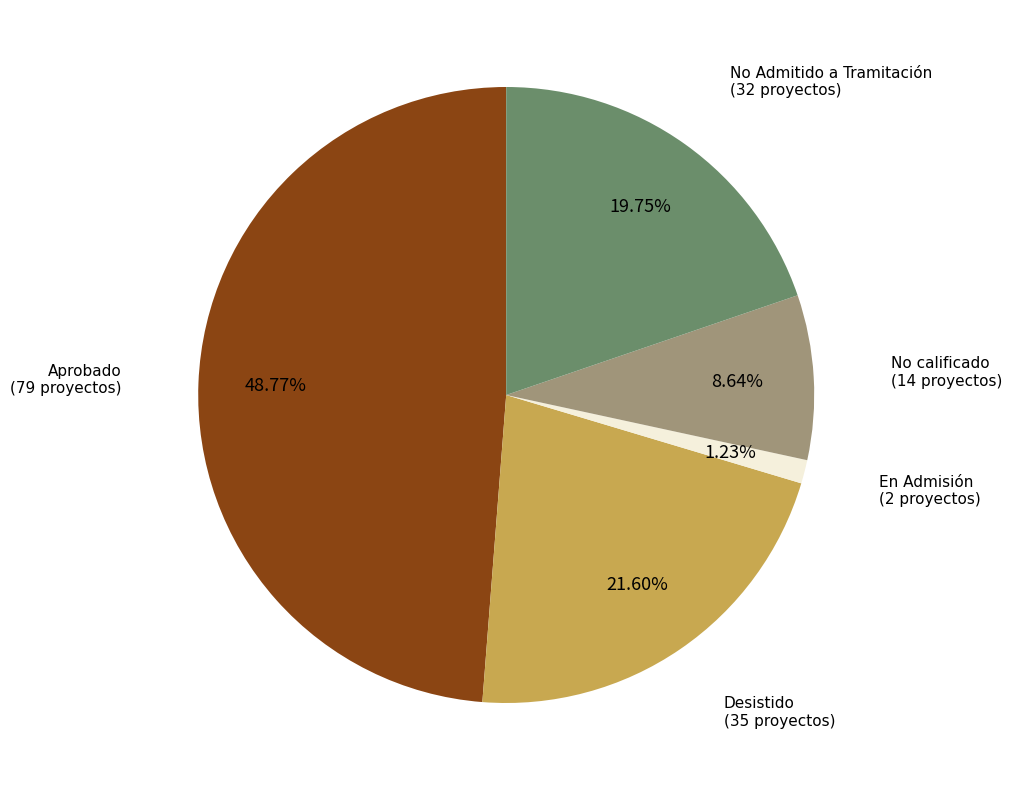

Between No calificado and Aprobado, which is larger?

Aprobado